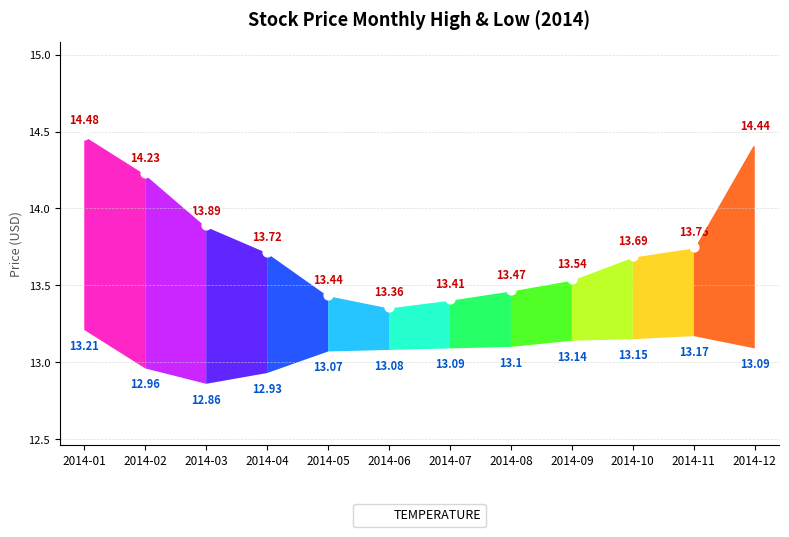

What is the change in value from 2014-03 to 2014-04?

-0.2